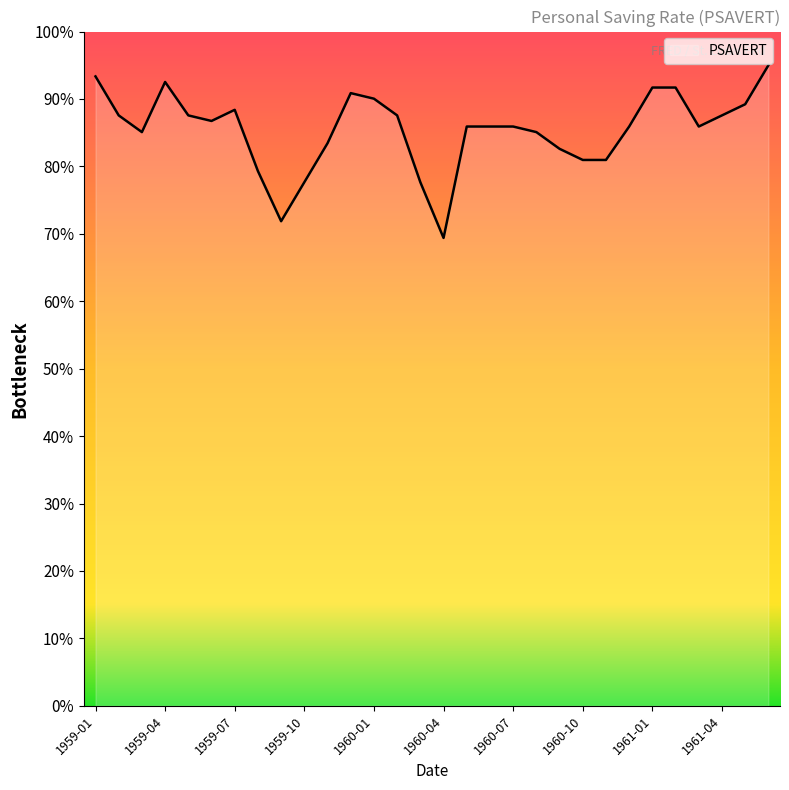

What is the difference between the maximum and minimum values?

25.6